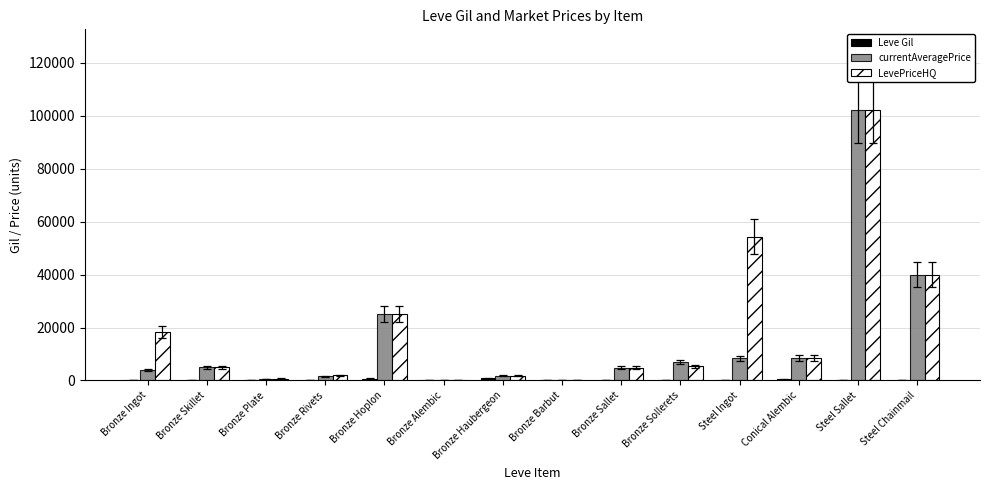

At which label is LevePriceHQ closest to 51000?

Steel Ingot